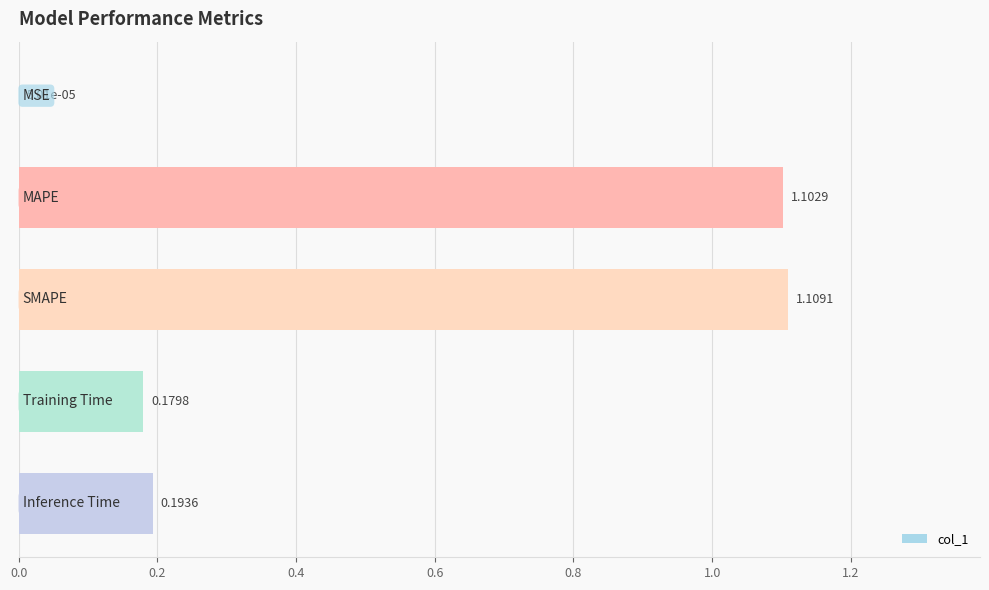

What is the sum of all values?

2.6